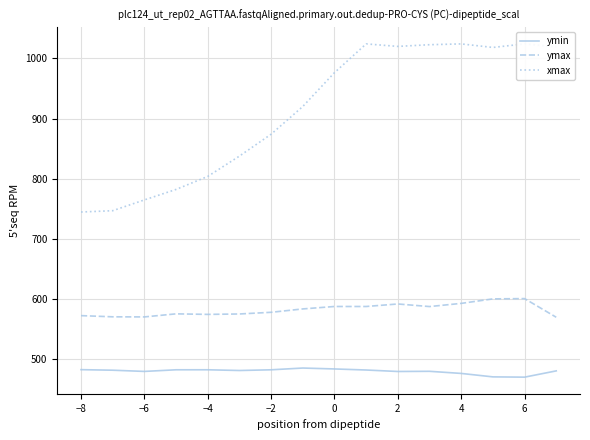

What is the lowest value of the ymax series?

569.7